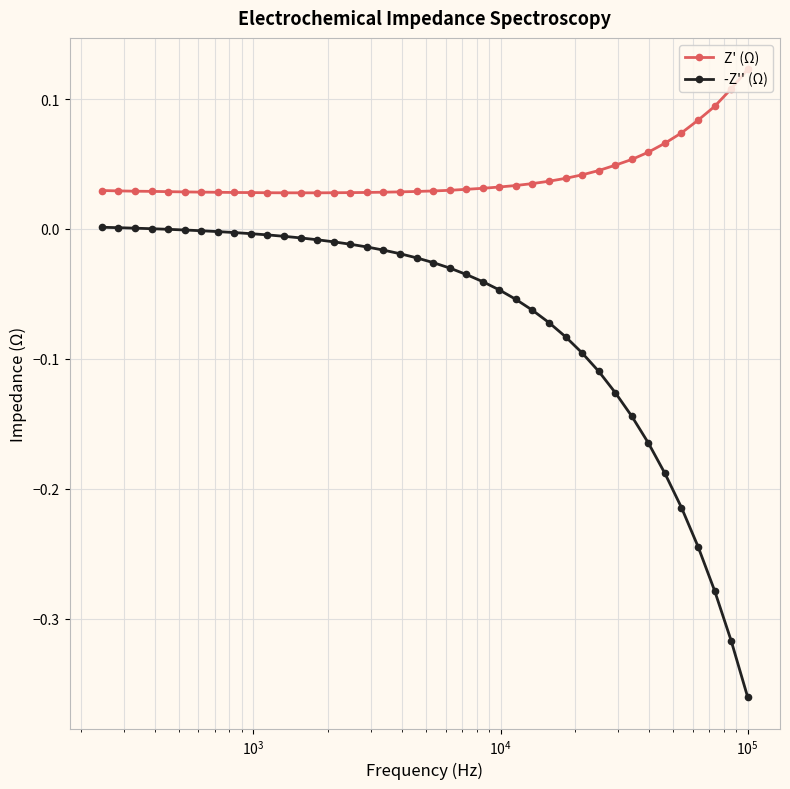

What are all the series names shown in the legend?

Z' (Ω), -Z'' (Ω)